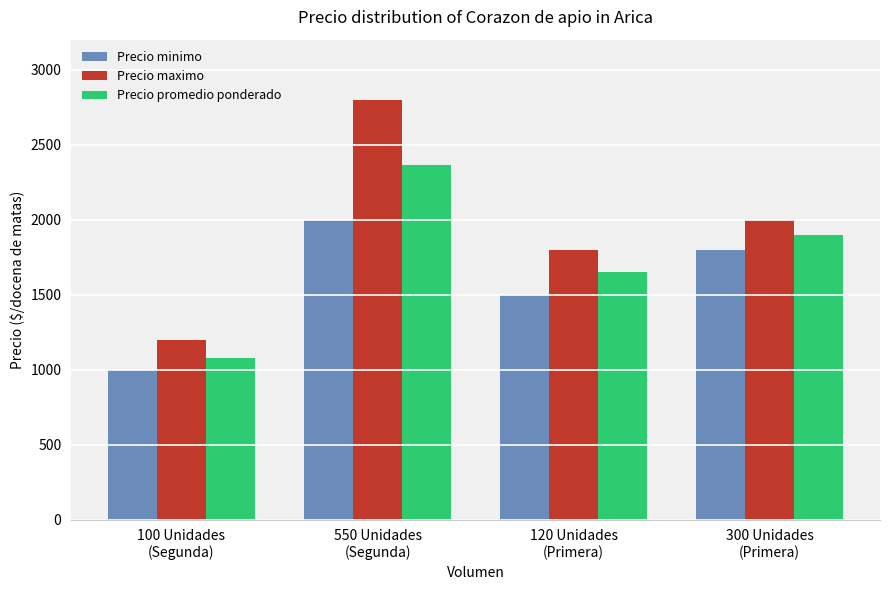

Reading right to left, transcribe all the data shown in this chart.

Precio minimo: 1800	1500	2000	1000
Precio maximo: 2000	1800	2800	1200
Precio promedio ponderado: 1900	1650	2364	1080